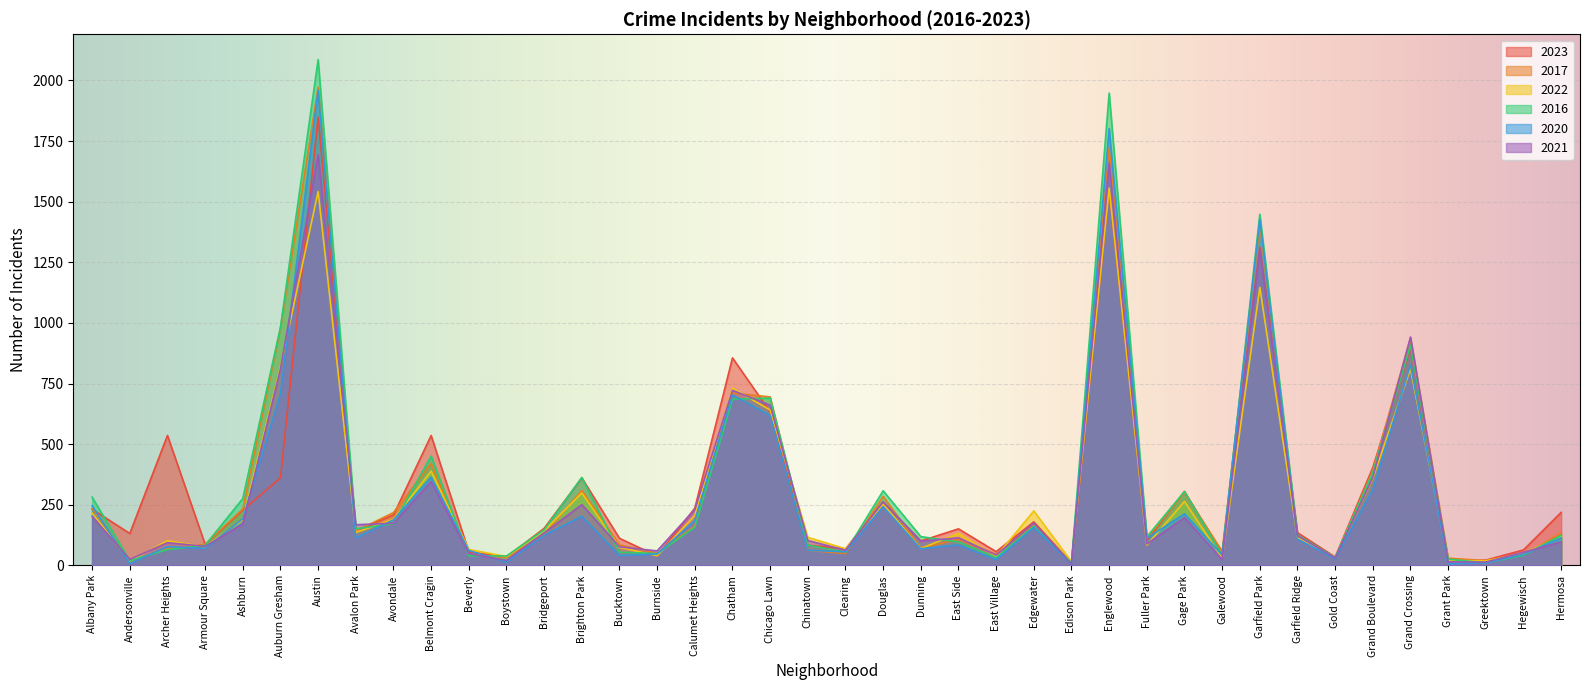

At which label does 2023 first exceed 153?

Albany Park